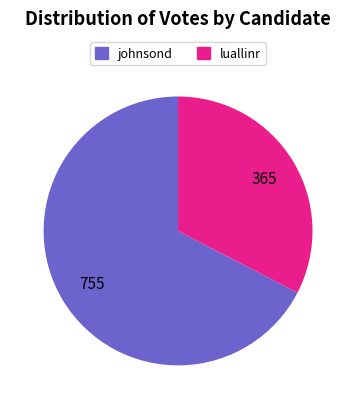

Count the number of slices in the pie.

2